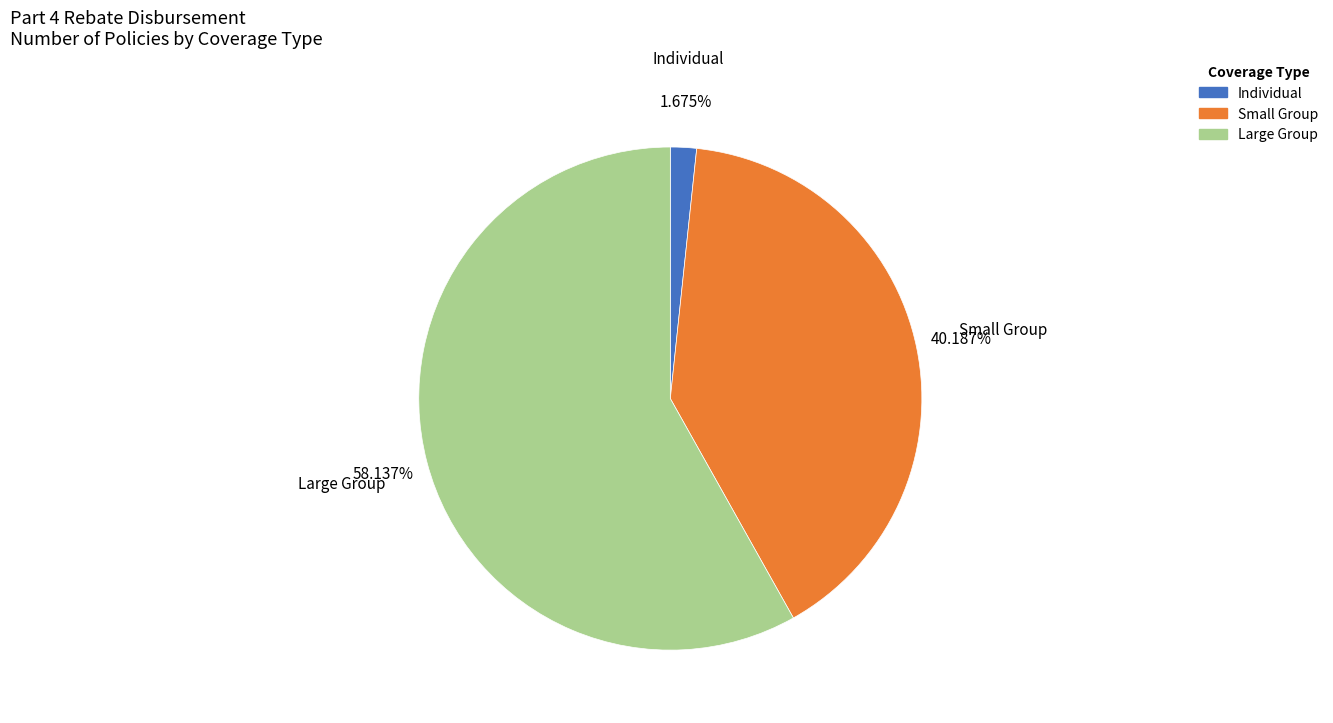

Is there a majority slice in this chart?

Yes